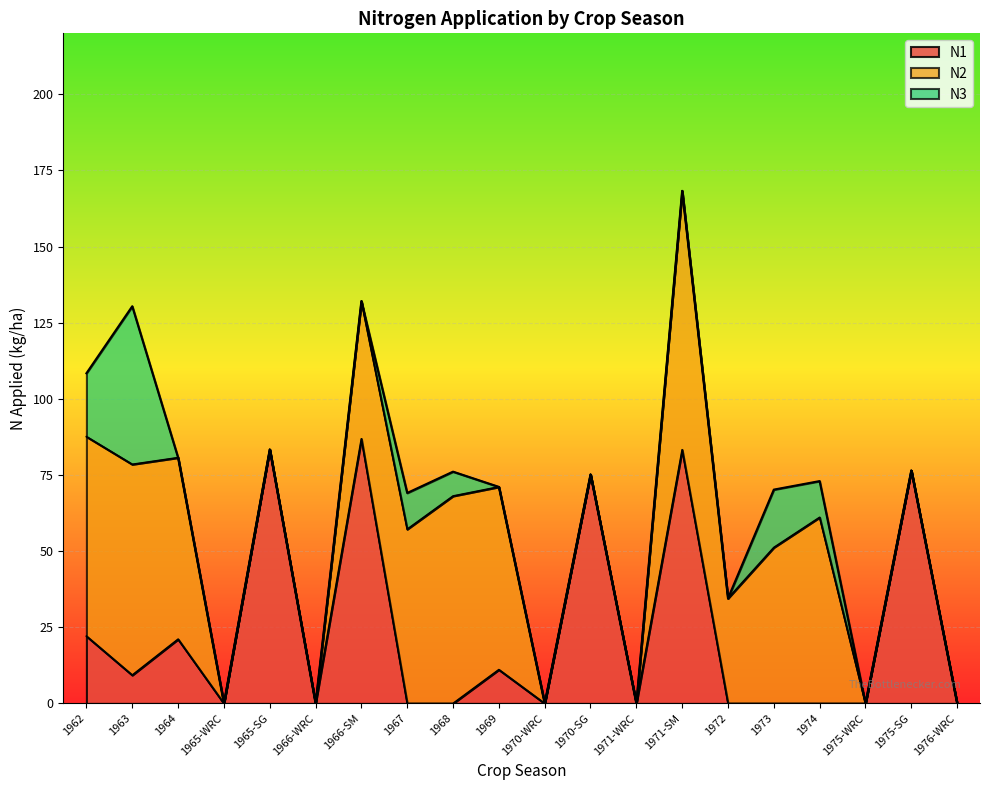

How many lines are shown in the chart?

3